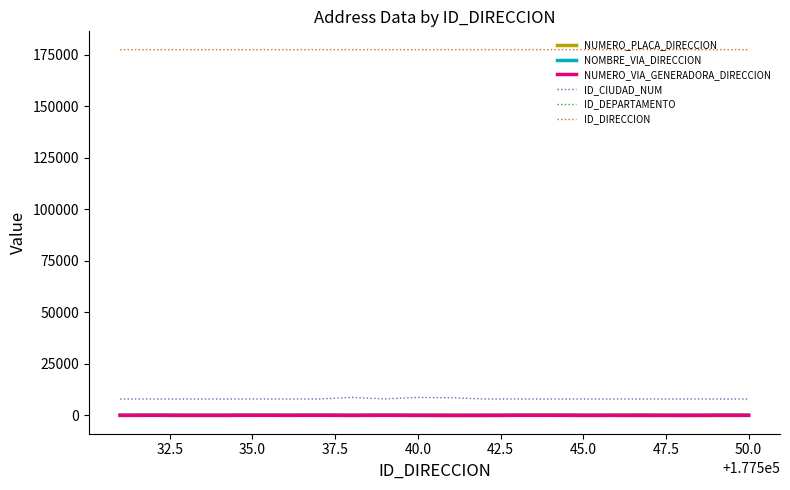

List the series in order of their peak value, highest first.

ID_DIRECCION, ID_CIUDAD_NUM, NUMERO_PLACA_DIRECCION, NOMBRE_VIA_DIRECCION, NUMERO_VIA_GENERADORA_DIRECCION, ID_DEPARTAMENTO